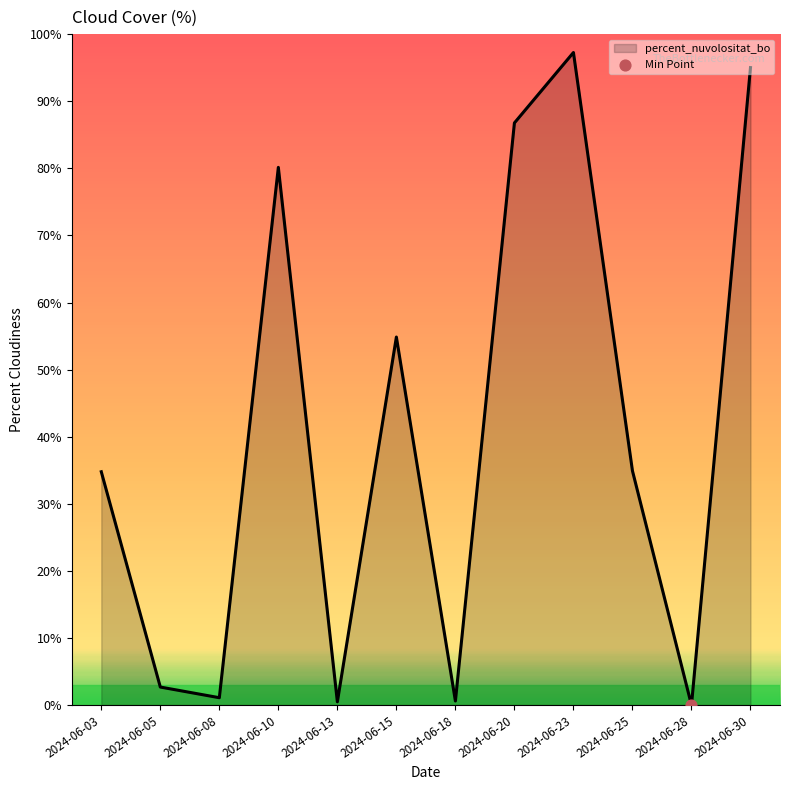

What is the change in value from 2024-06-13 to 2024-06-18?

+0.1